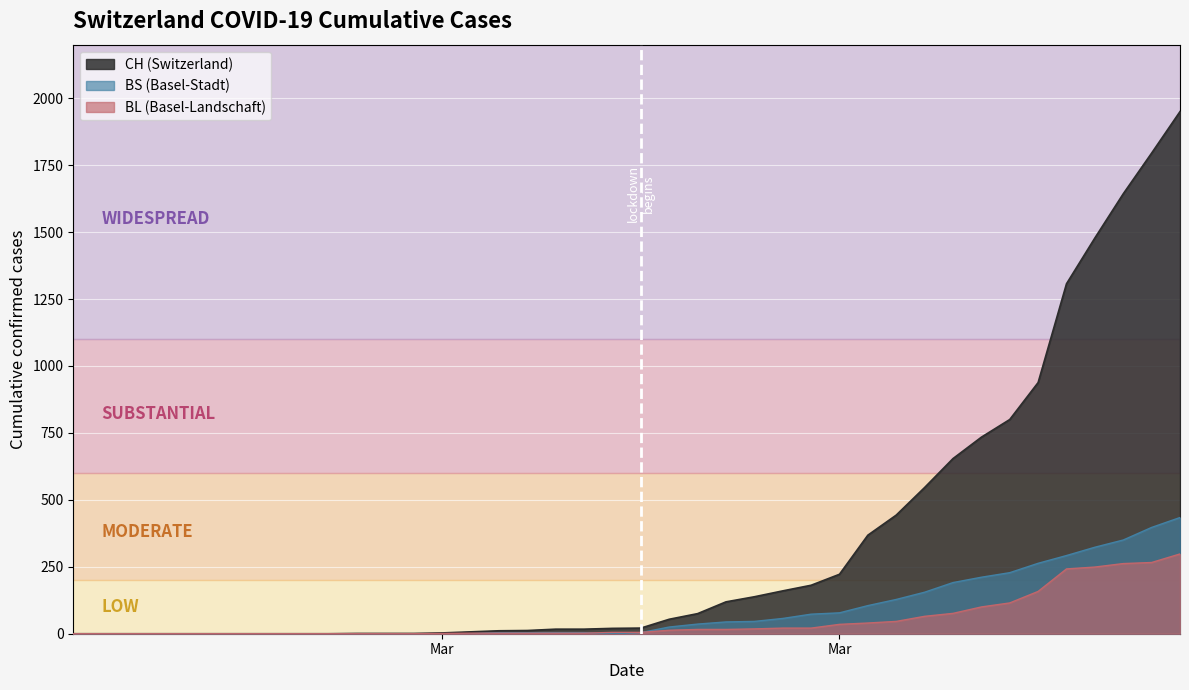

At how many categories does at least one series exceed 705?

8